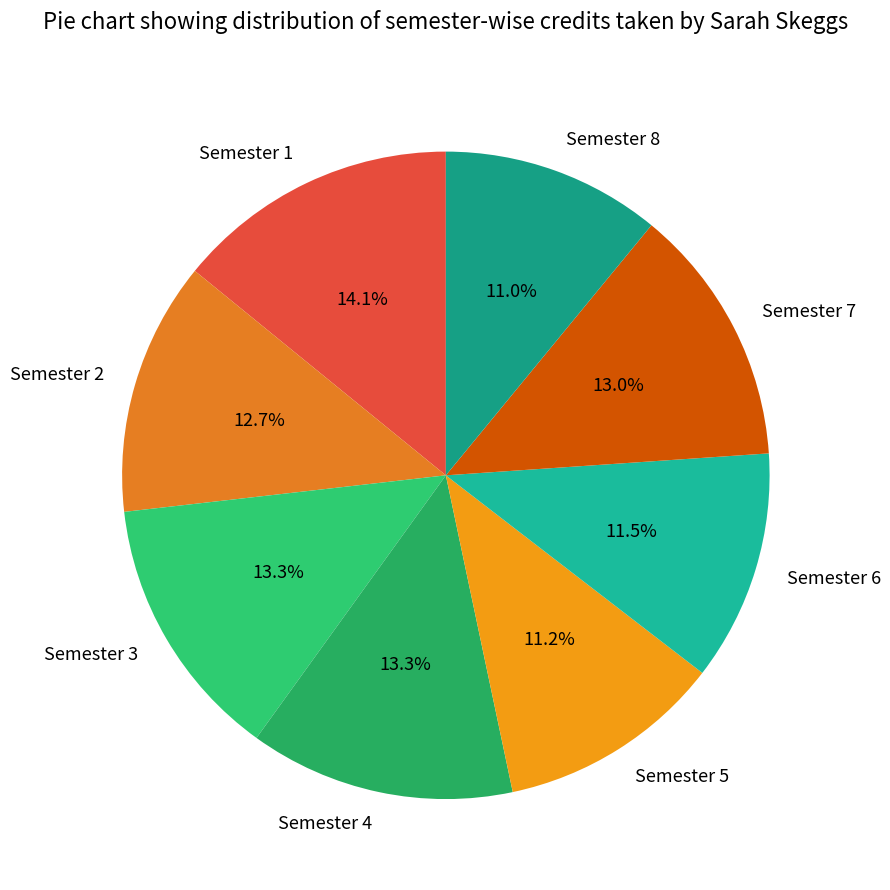

The Semester 3 slice represents 8% of the pie. True or false?

False